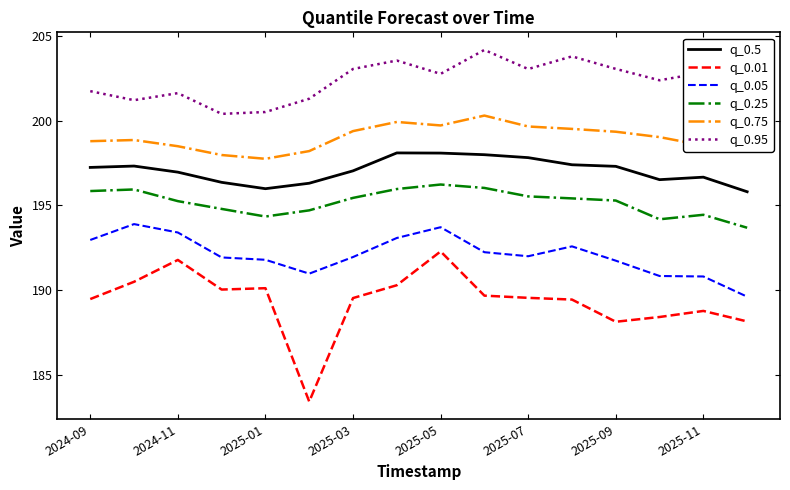

What is the highest value of the q_0.95 series?

204.2